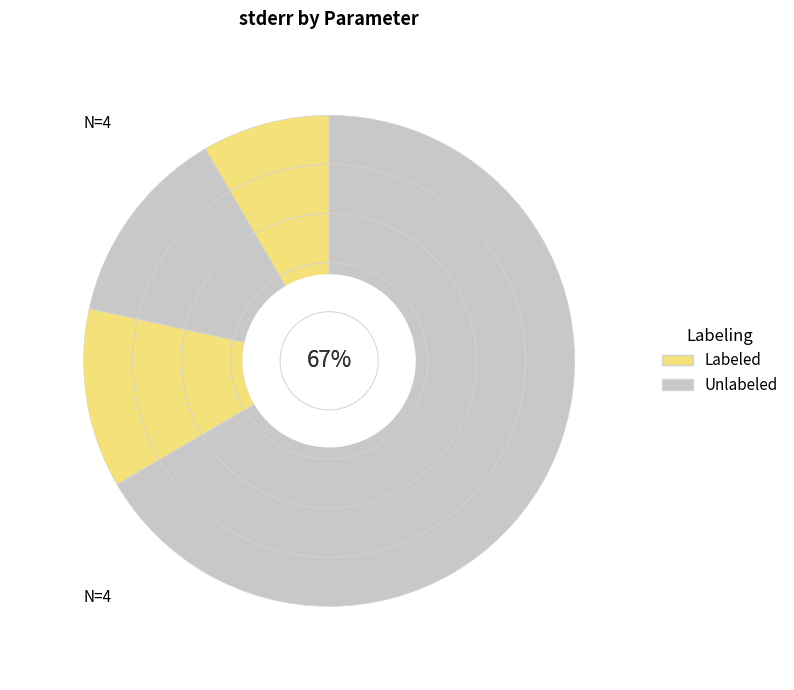

Count the number of slices in the pie.

4